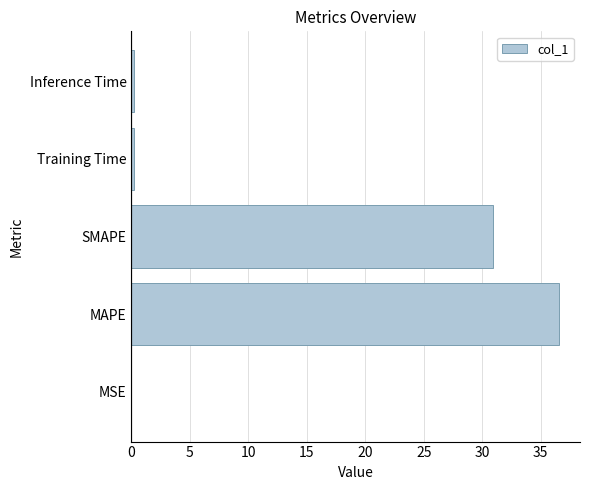

What value does the data have at MAPE?

36.5